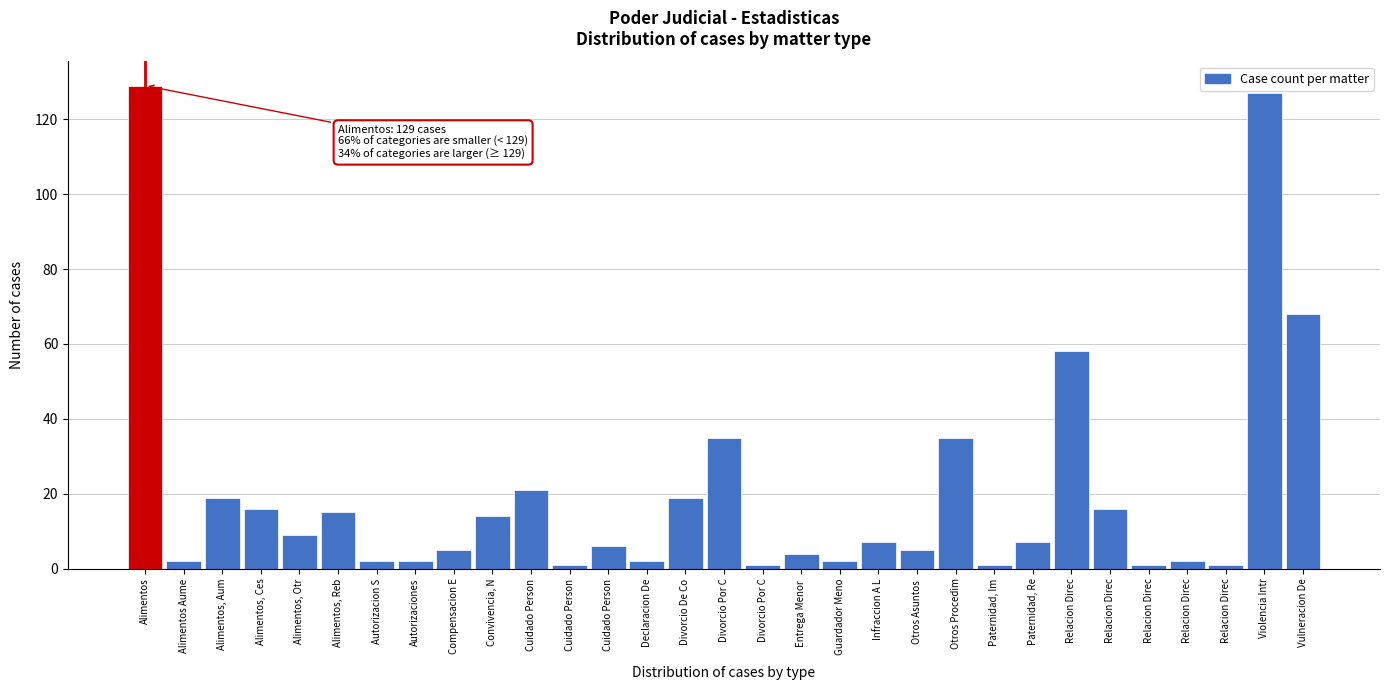

How many categories are shown in the chart?

31